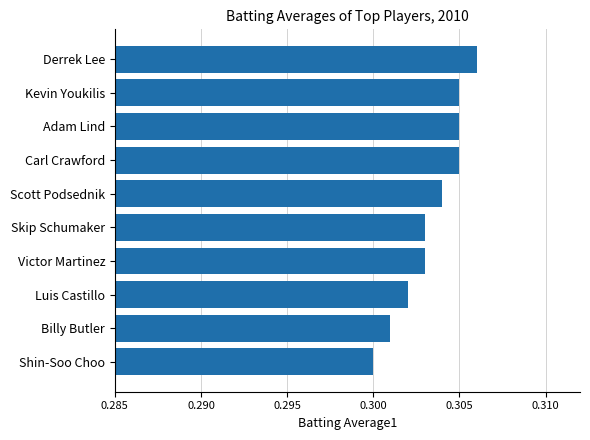

The value at Carl Crawford is 0.5. True or false?

False